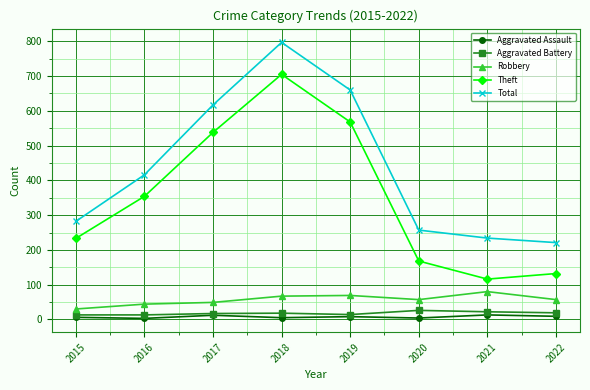

What is the maximum value shown in the chart?

797